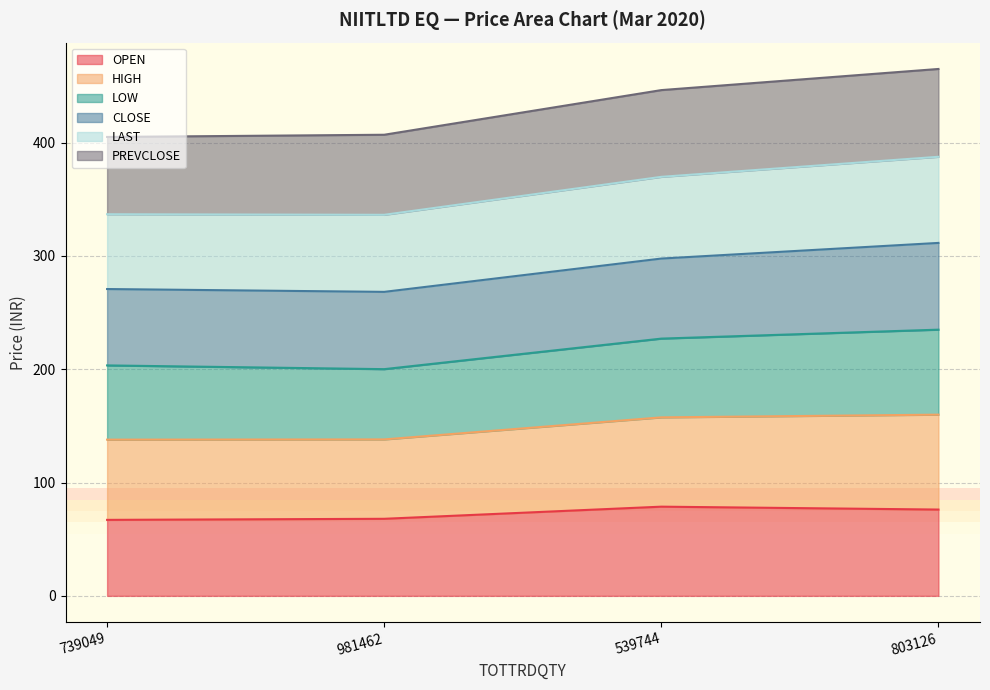

What is the difference between the highest and lowest values at 539744?

367.6